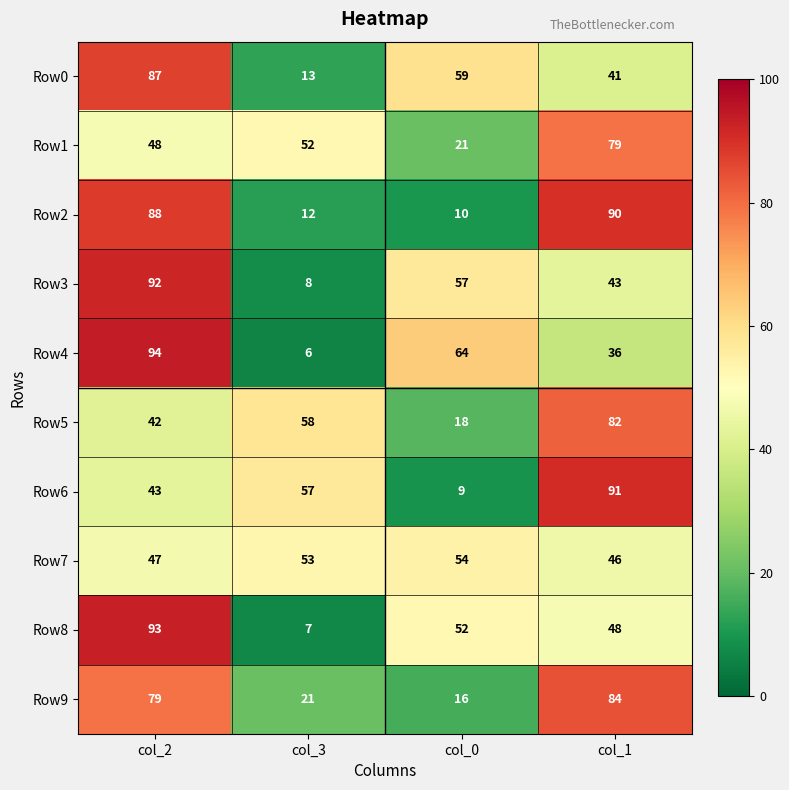

List the series in order of their peak value, highest first.

Row4, Row8, Row3, Row6, Row2, Row0, Row9, Row5, Row1, Row7